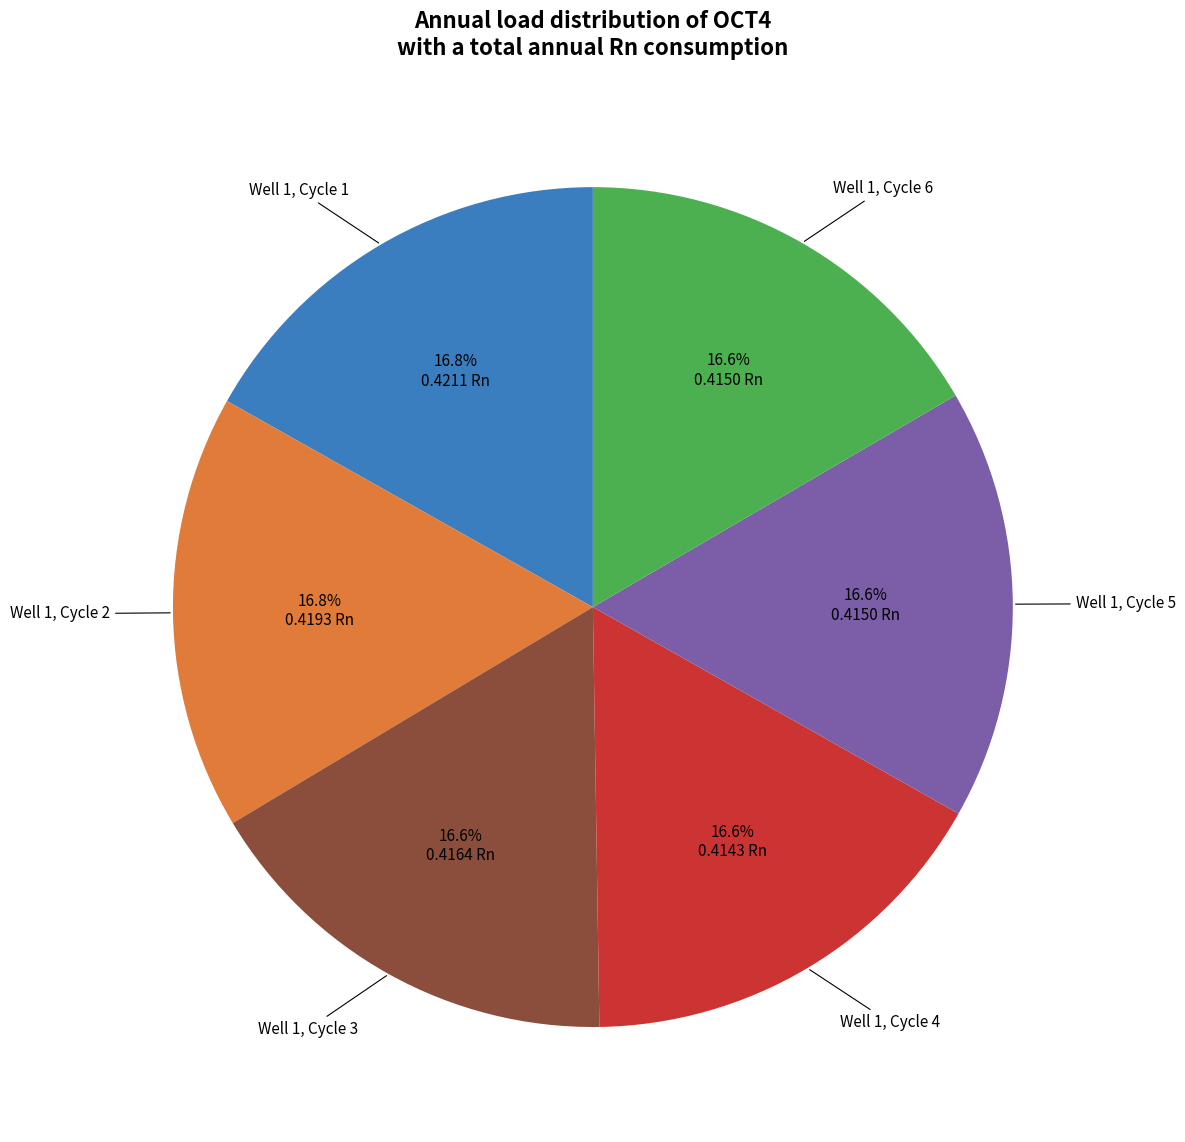

Does any single category account for the majority?

No